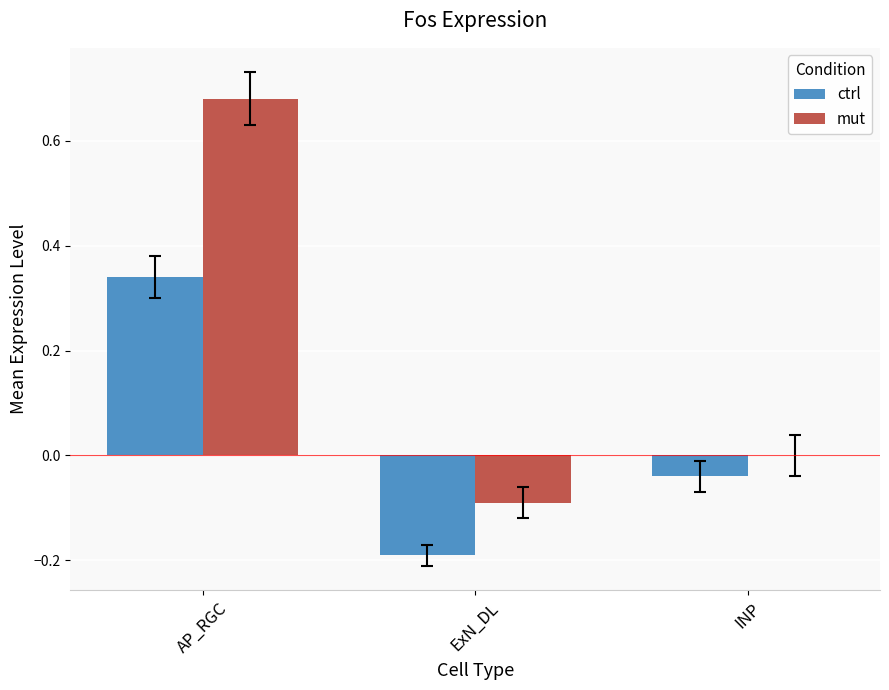

What is the average value of the mut series?

0.2